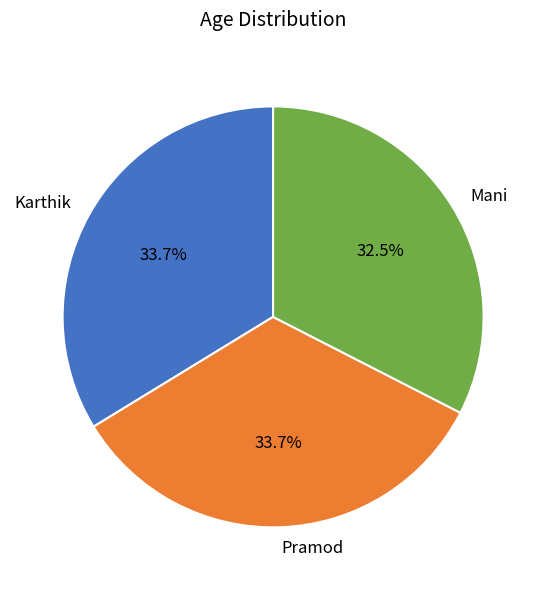

What is the total percentage of Pramod and Mani?

66.3%